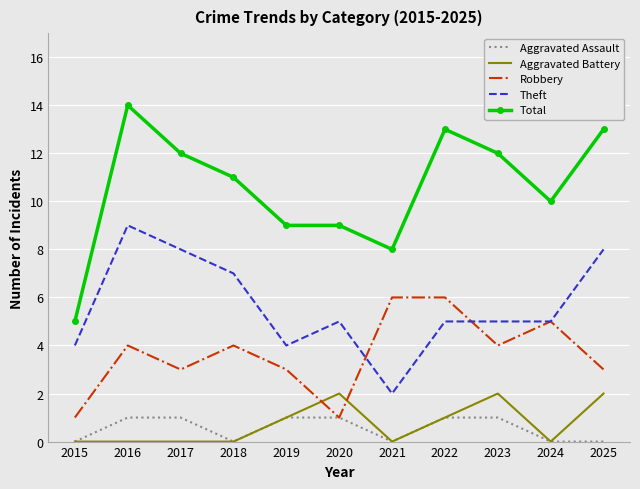

True or false: Total and Theft intersect in this chart.

False